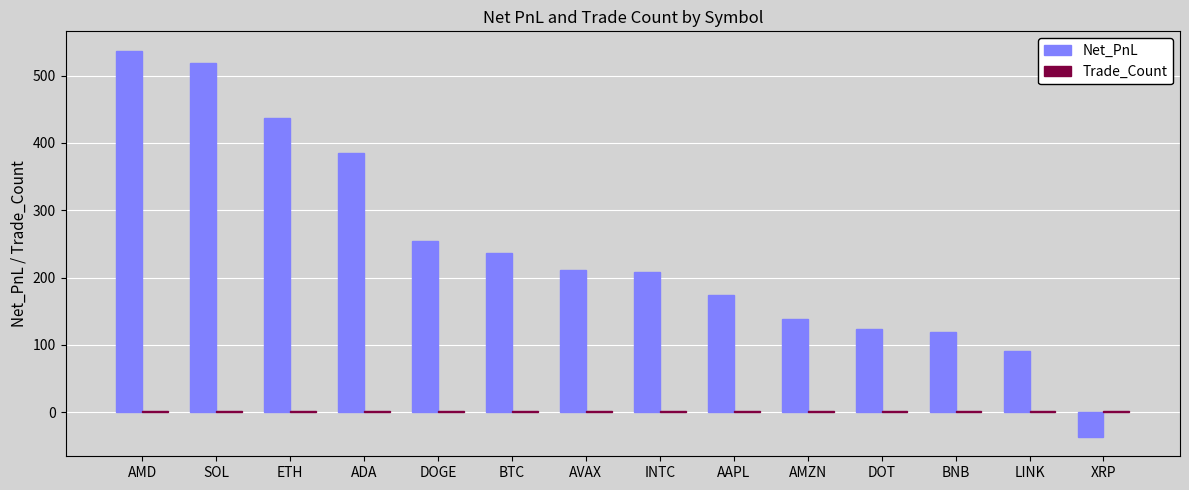

What is the label of the 7th bar from the right?

INTC